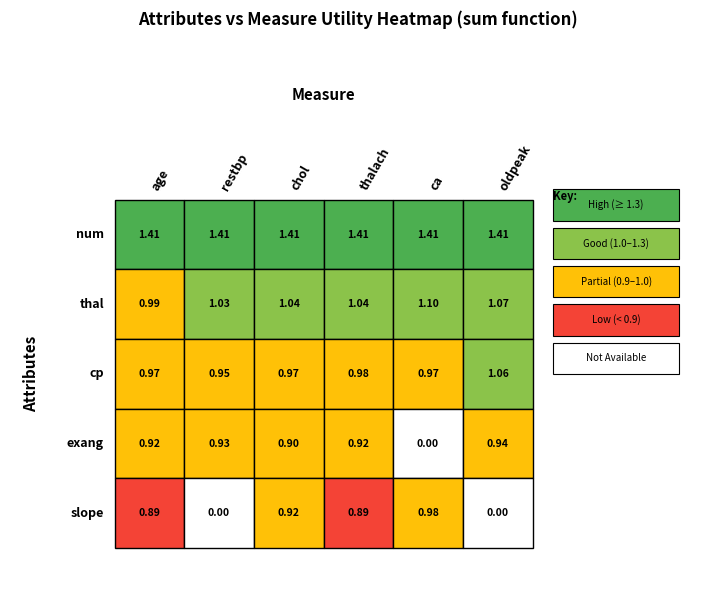

Is it true that cp equals 0.6 at restbp?

False